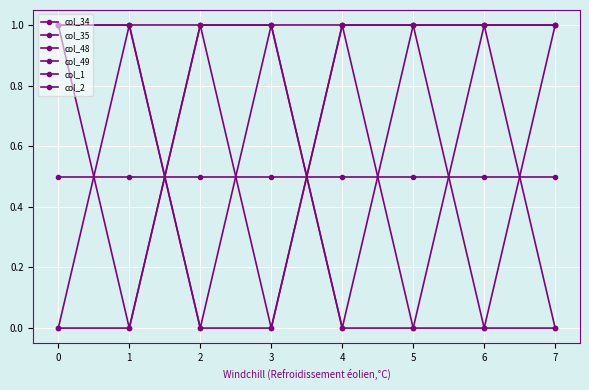

Is it true that col_34 equals -0.4 at 6?

False